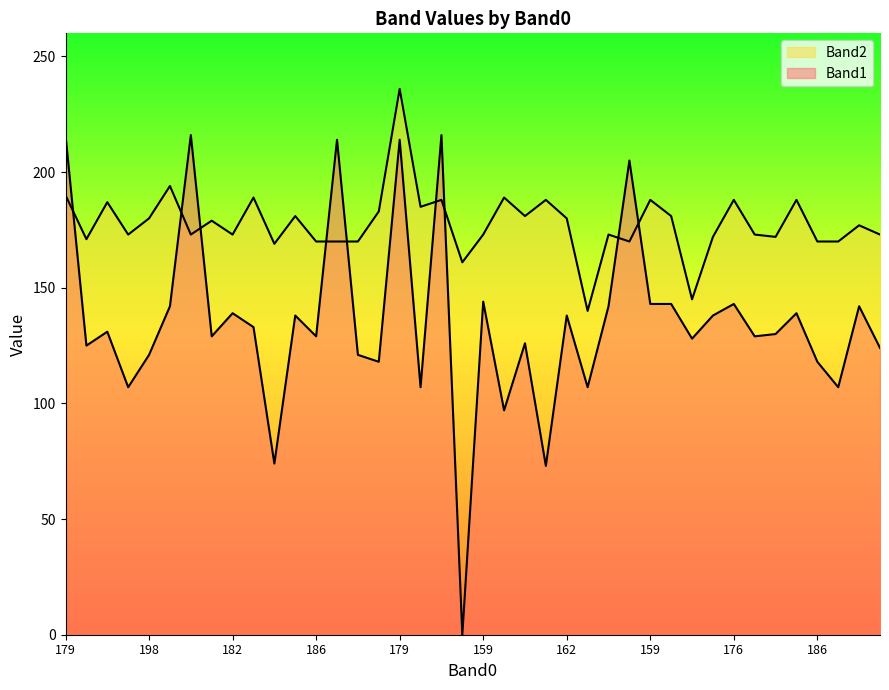

Read the Band1 value at 182, to the nearest 10.

140